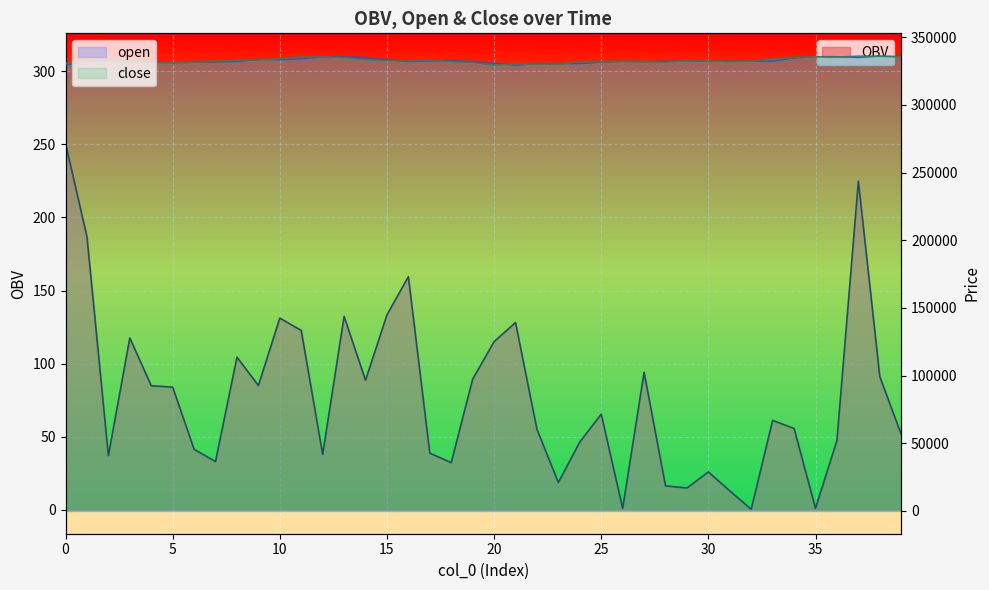

True or false: close and OBV intersect in this chart.

False